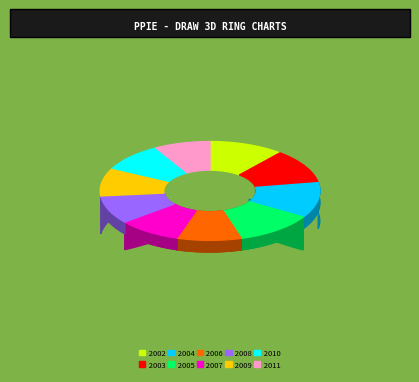

How many segments does this pie chart have?

10